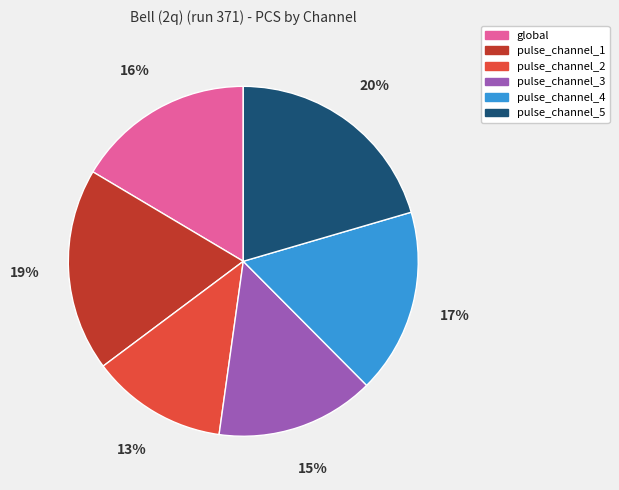

Approximately how many times larger is the value at pulse_channel_3 compared to global?

0.9